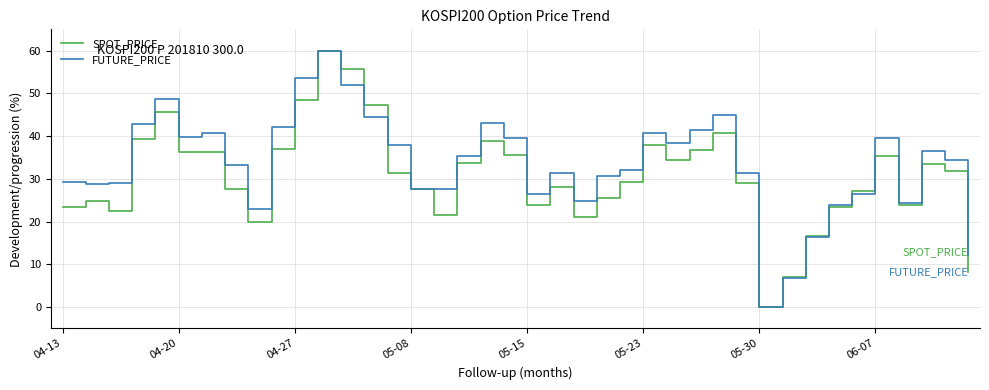

What is the sum of all FUTURE_PRICE values?

1341.3